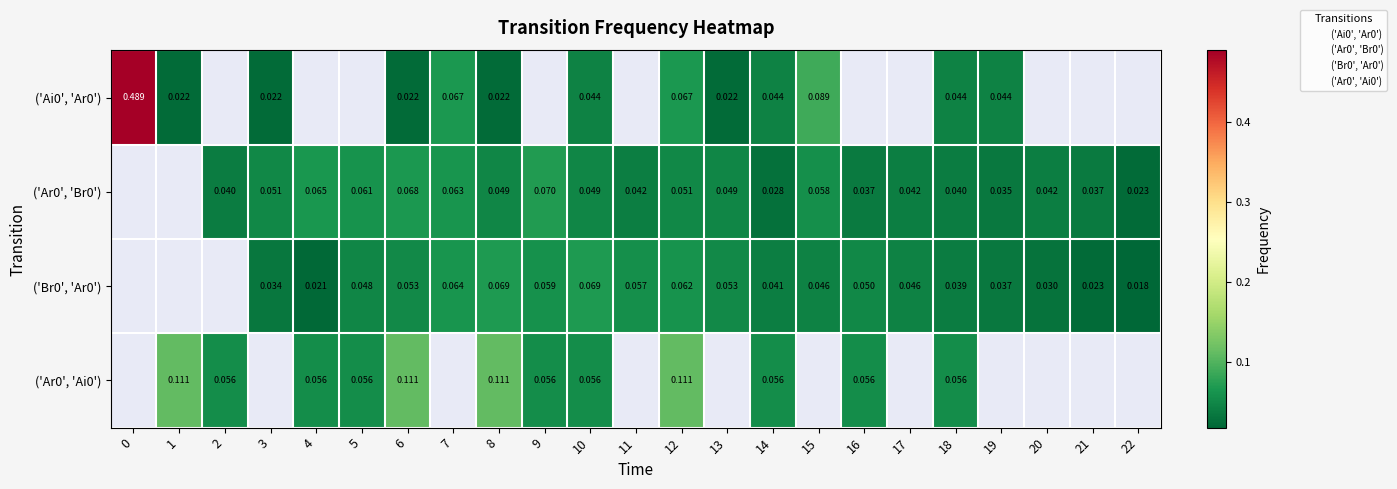

Which series has the widest spread of values?

('Ai0', 'Ar0')